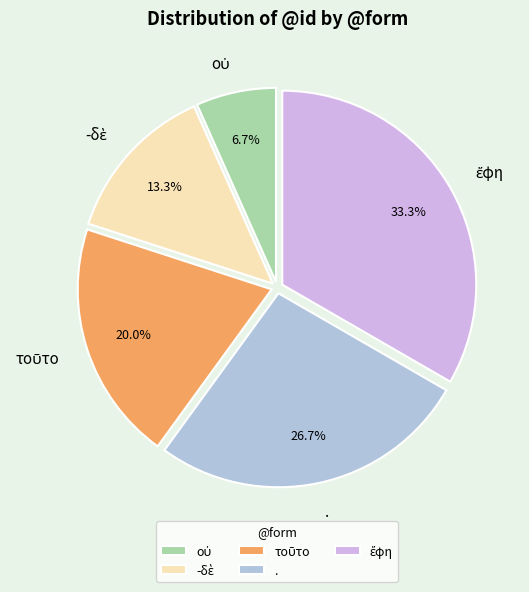

Is there any slice that represents more than half of the pie?

No